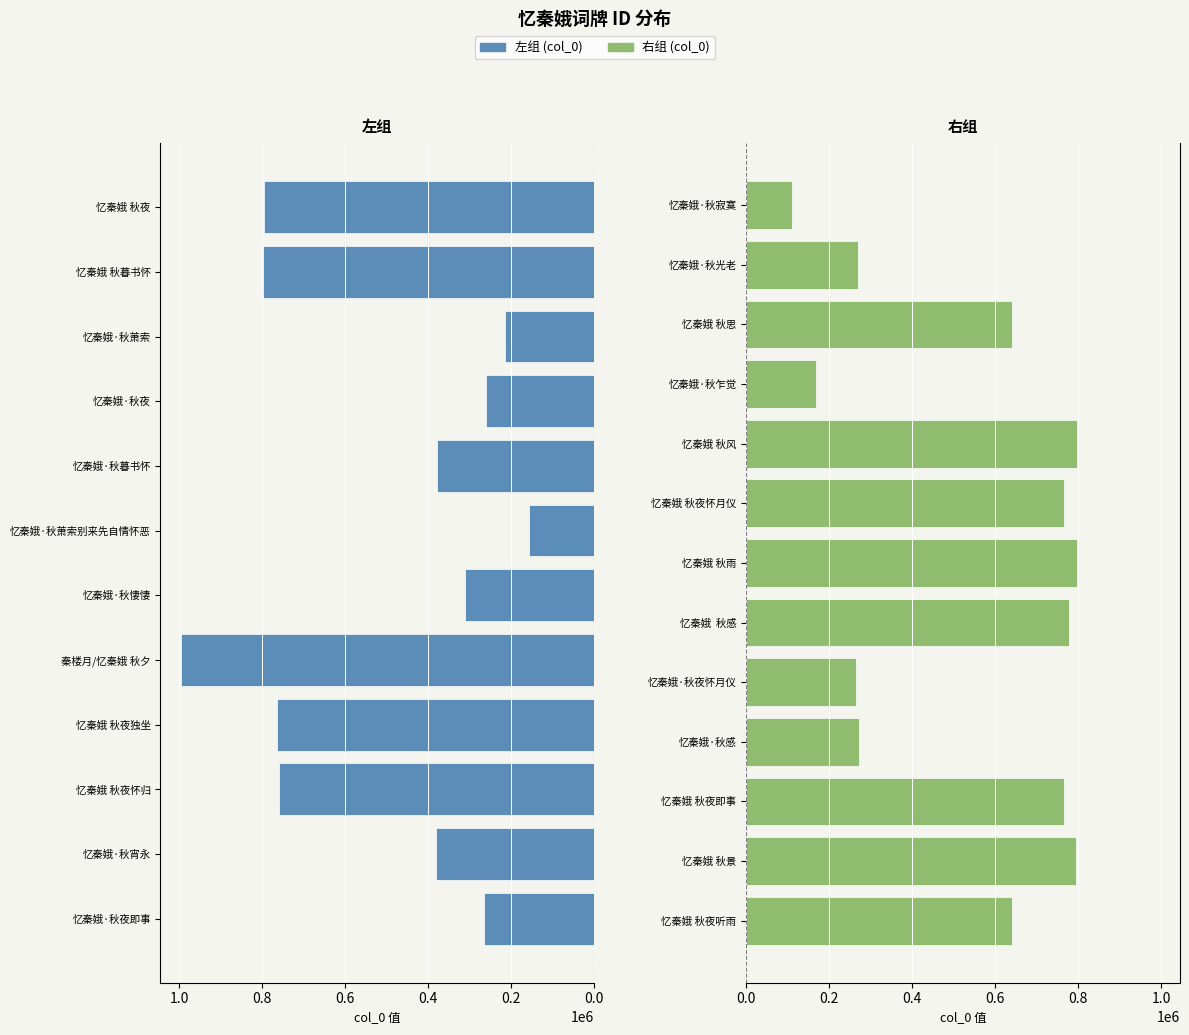

What is the ratio of the value at 忆秦娥·秋光老 to the value at 忆秦娥 秋夜听雨?

0.4